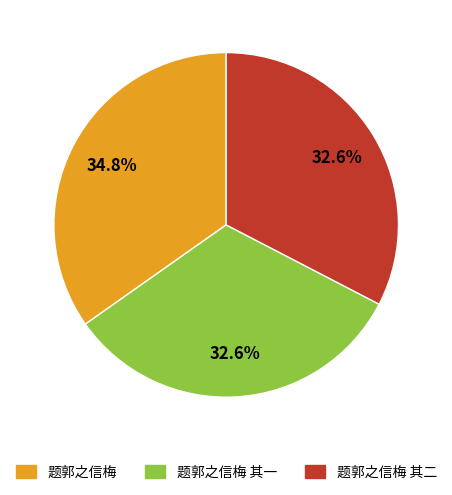

Does any single category account for the majority?

No